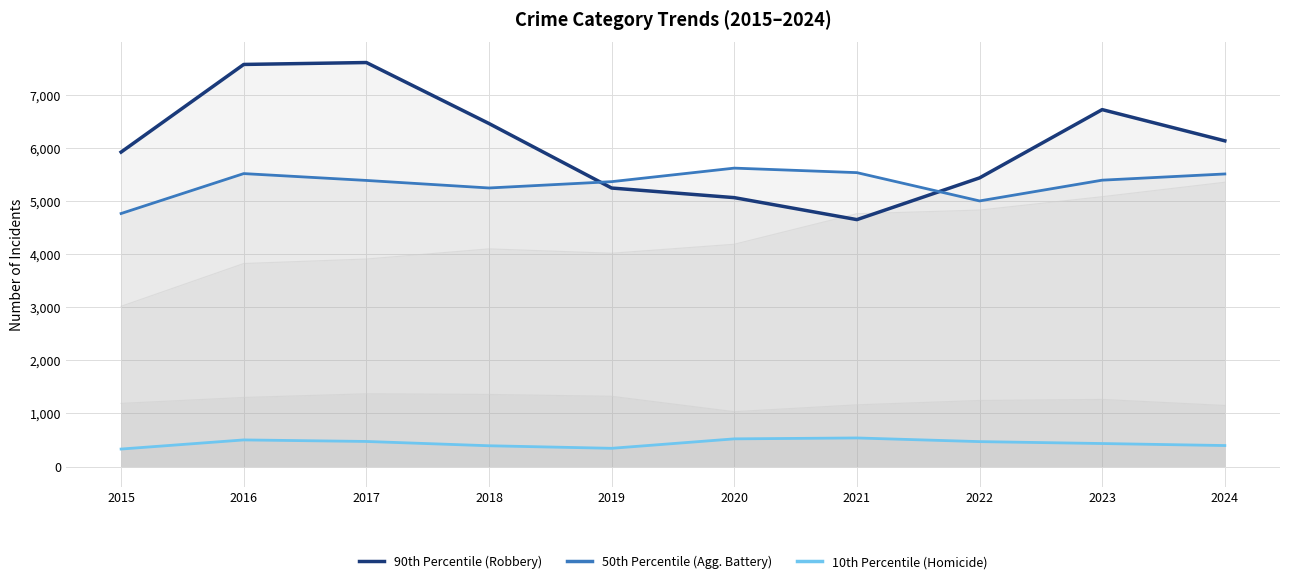

Rank the categories by 50th Percentile (Agg. Battery) value from highest to lowest.

2020, 2021, 2016, 2024, 2023, 2017, 2019, 2018, 2022, 2015